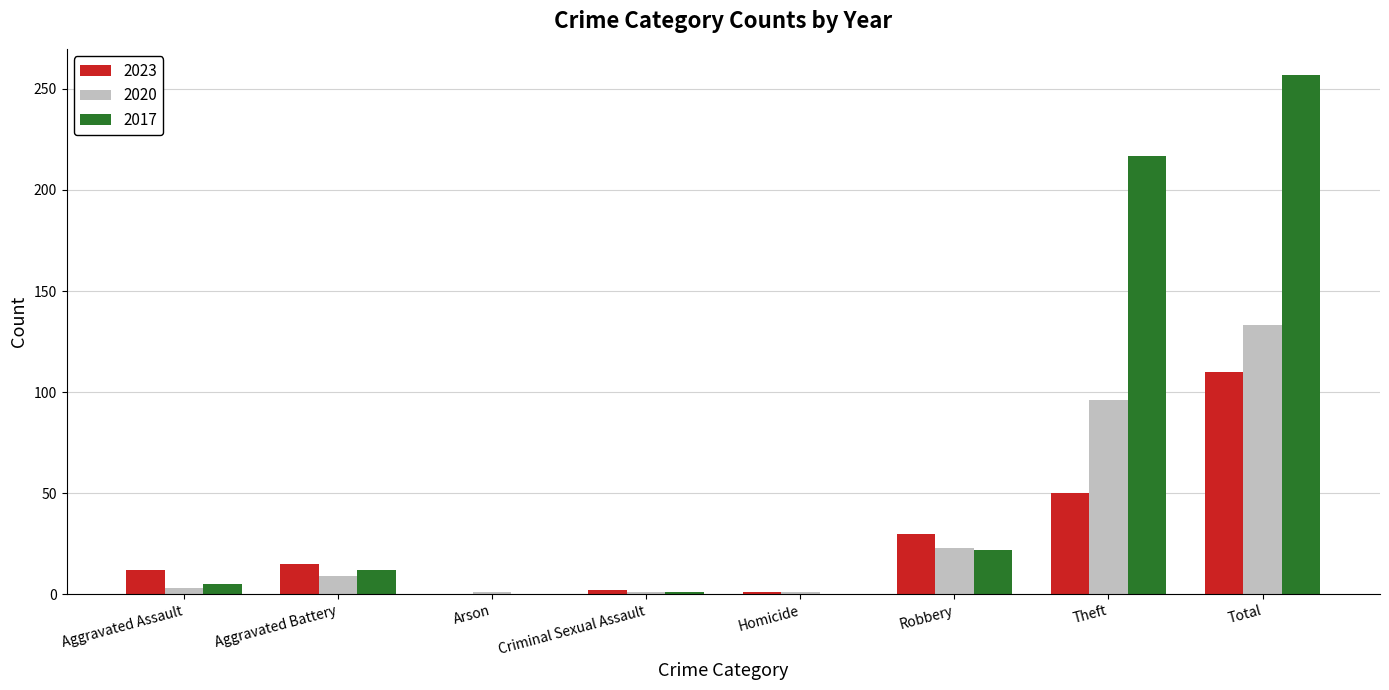

Which series has the largest total across all categories?

2017